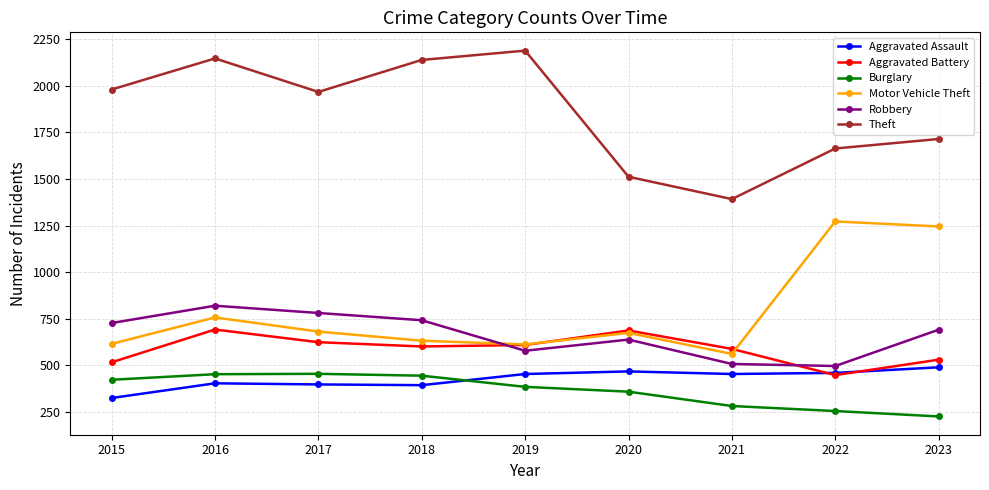

What value does the Robbery series have at 2023?

690